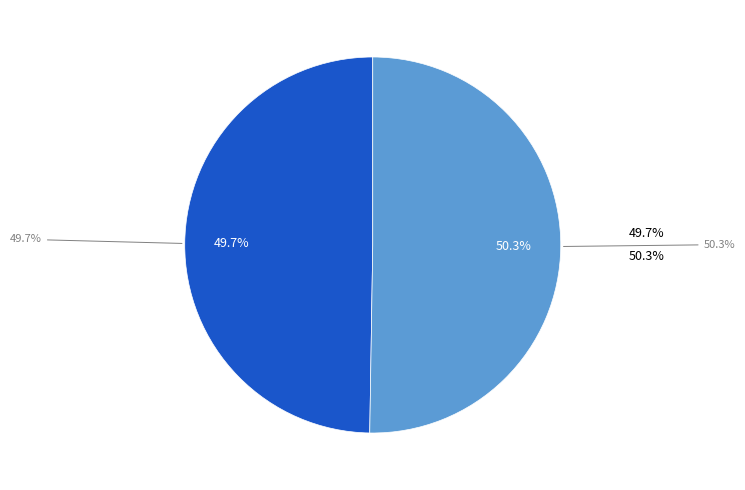

Does 1519230866 represent more than half of the total?

No